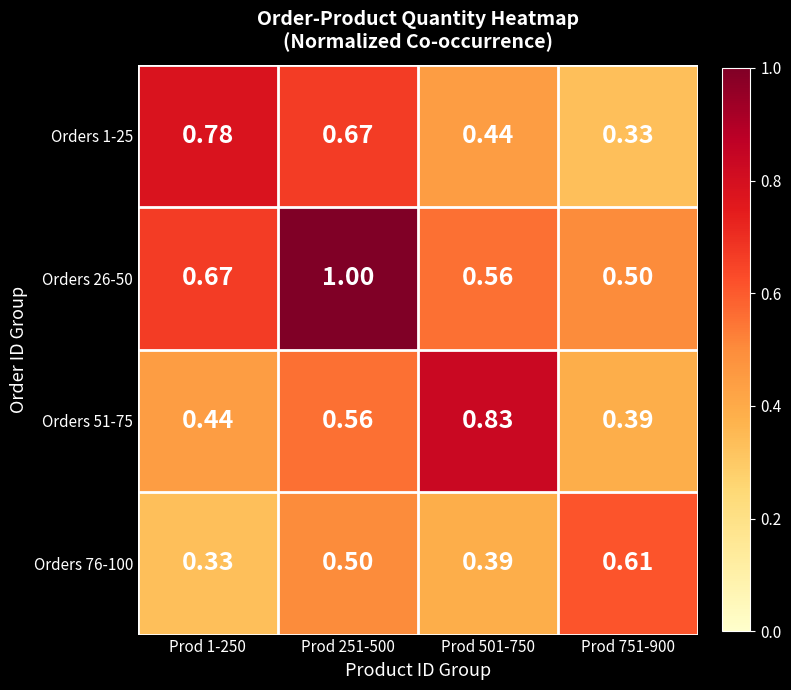

Is the value of Orders 26-50 at Prod 1-250 greater than the value of Orders 51-75 at Prod 751-900?

Yes